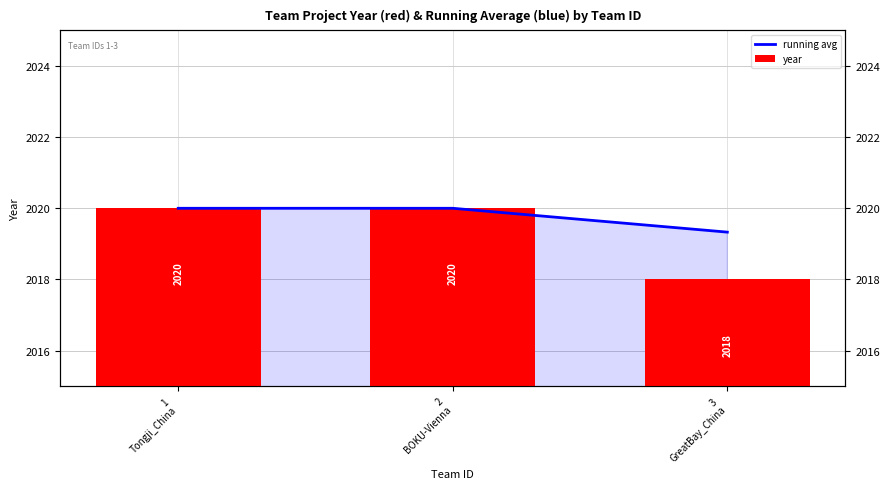

Reading left to right, transcribe all the data shown in this chart.

running avg: 2020.0	2020.0	2019.3
year: 2020.0	2020.0	2018.0